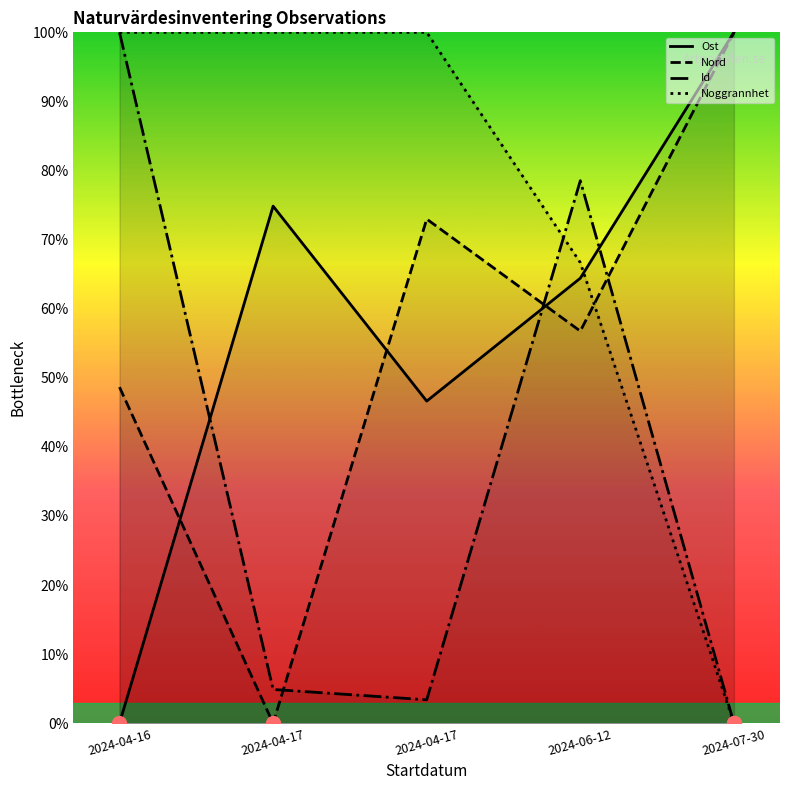

At which category does Nord reach its first local valley?

2024-04-17